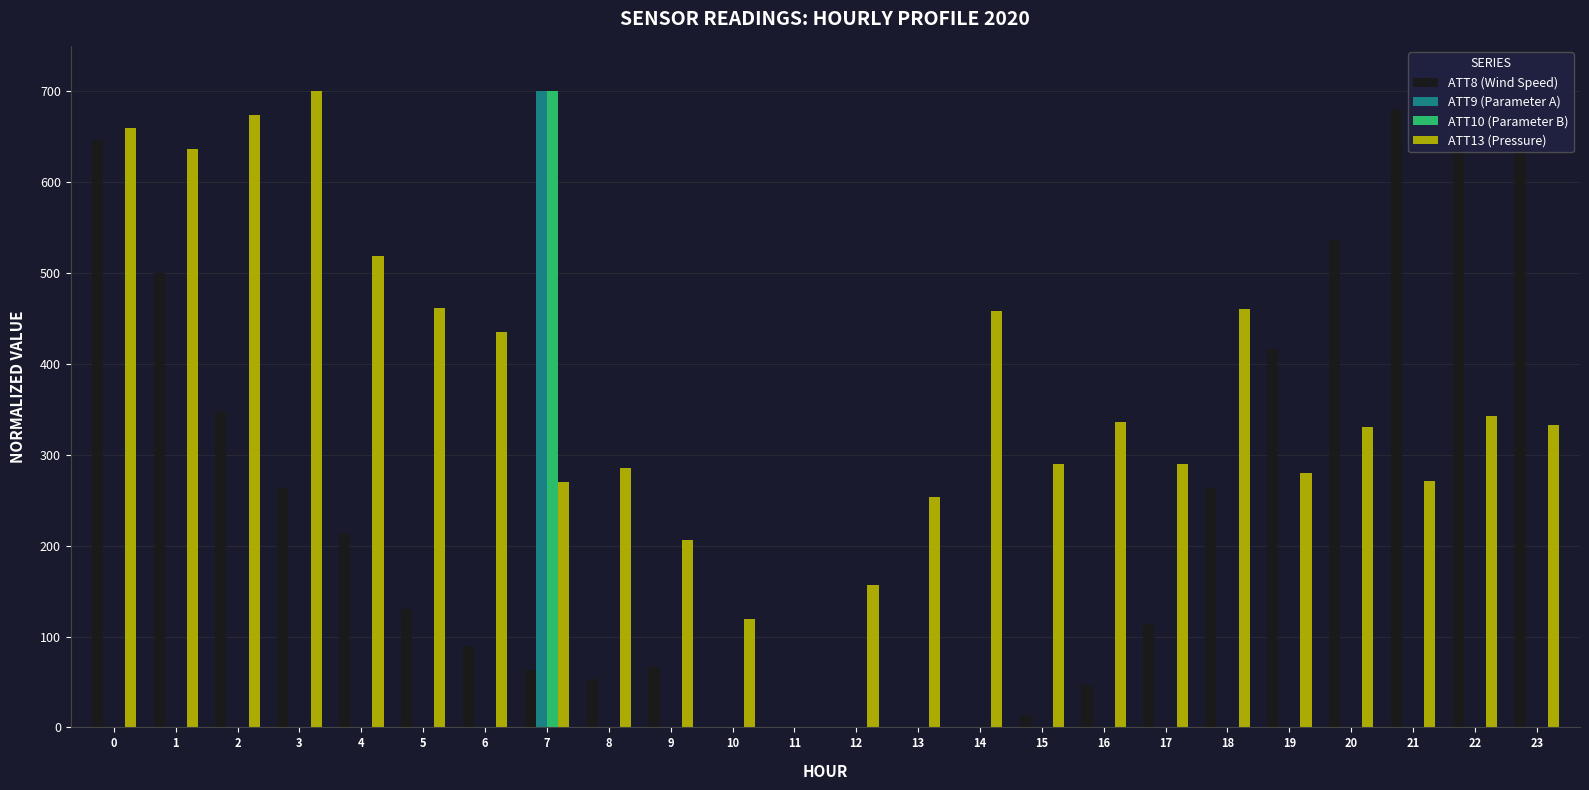

What is the spread (max minus min) of values at 19?

416.7